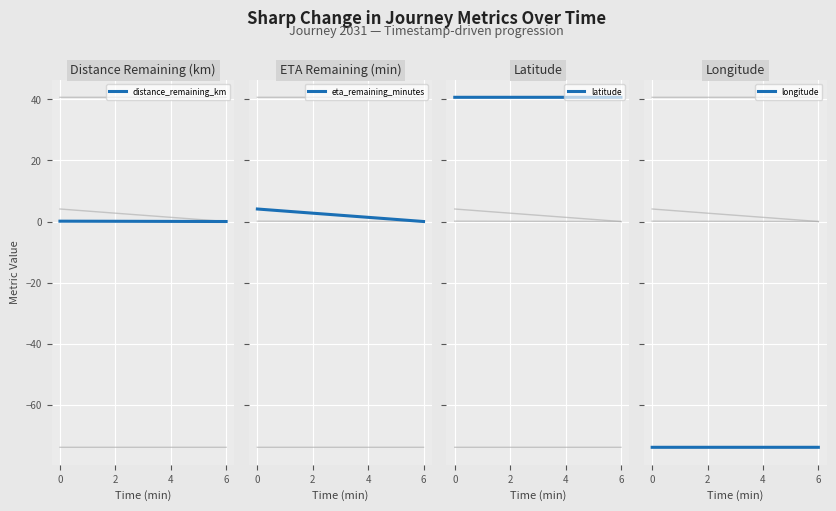

What is the spread (max minus min) of values at 0?

114.7